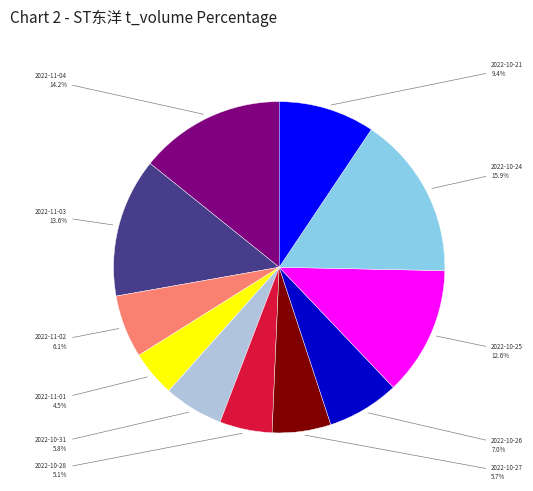

How many slices are in this pie chart?

11